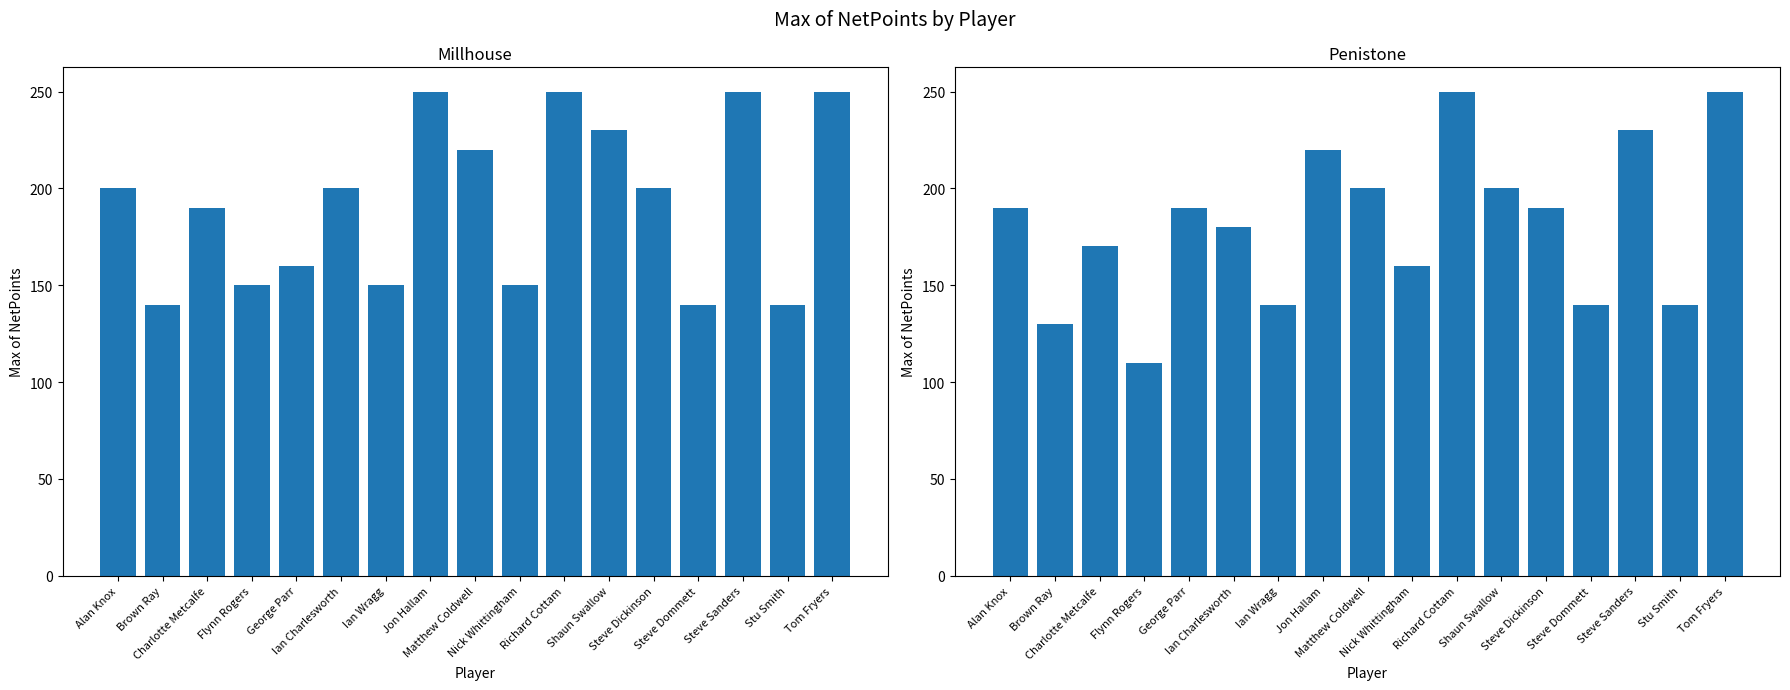

What is the greatest value displayed?

250